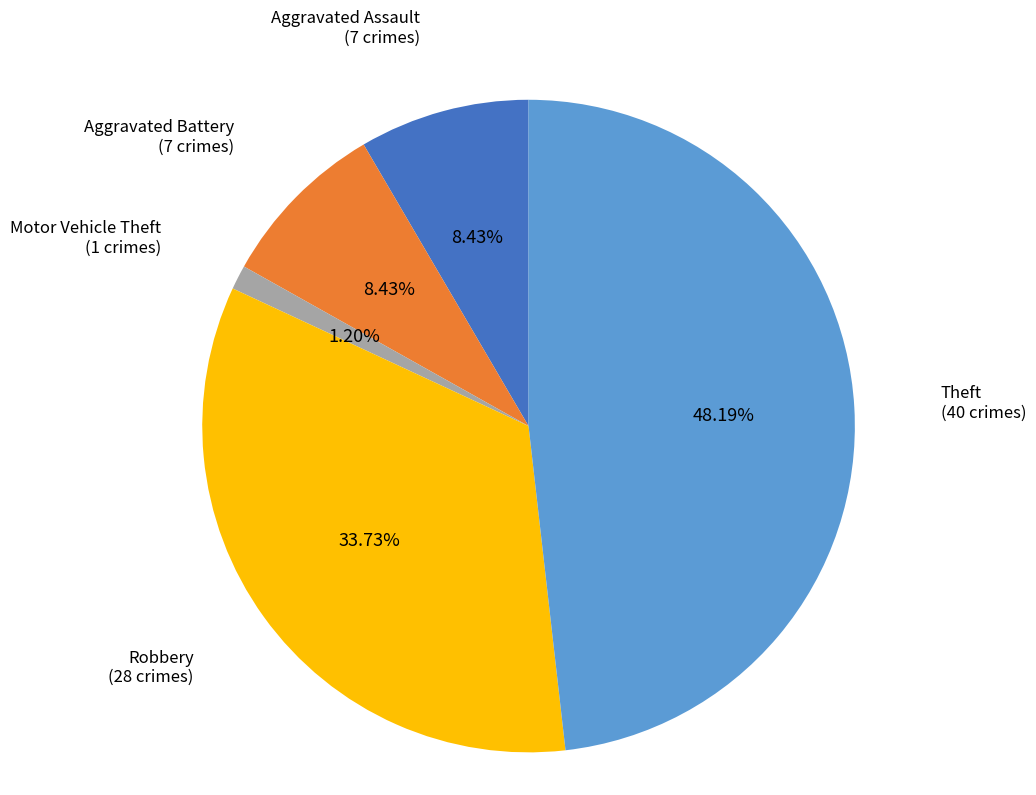

Count the number of slices in the pie.

5